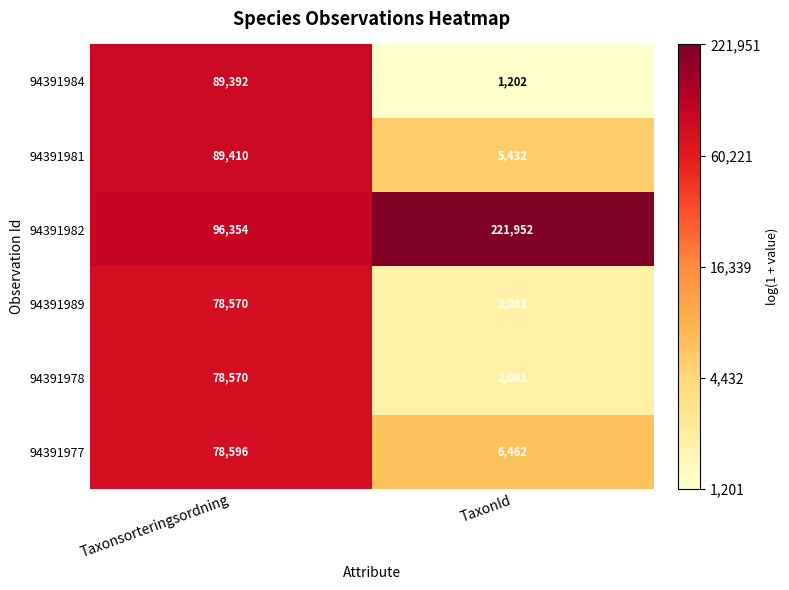

What is the sum of the 94391982 values at Taxonsorteringsordning and TaxonId?

318306